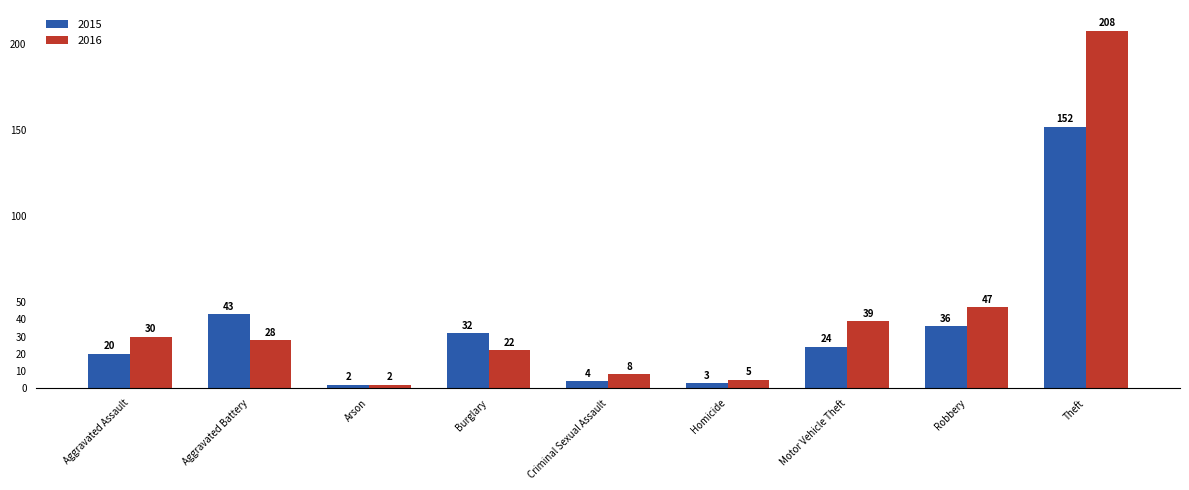

What is the difference between the highest and lowest values at Burglary?

10